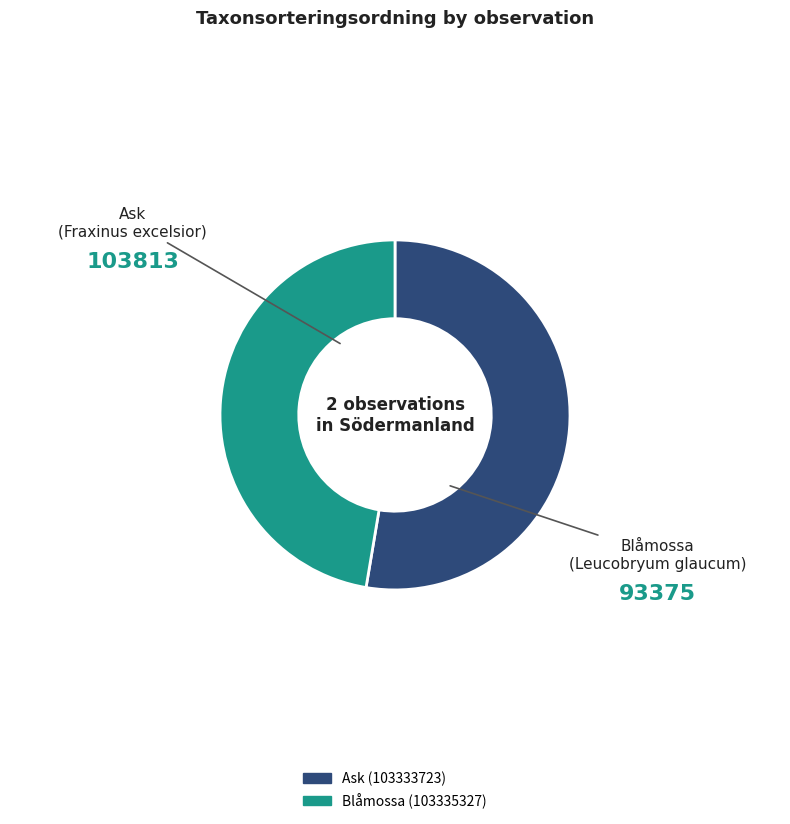

Combined, do Ask (103333723) and Blåmossa (103335327) account for over 50%?

Yes